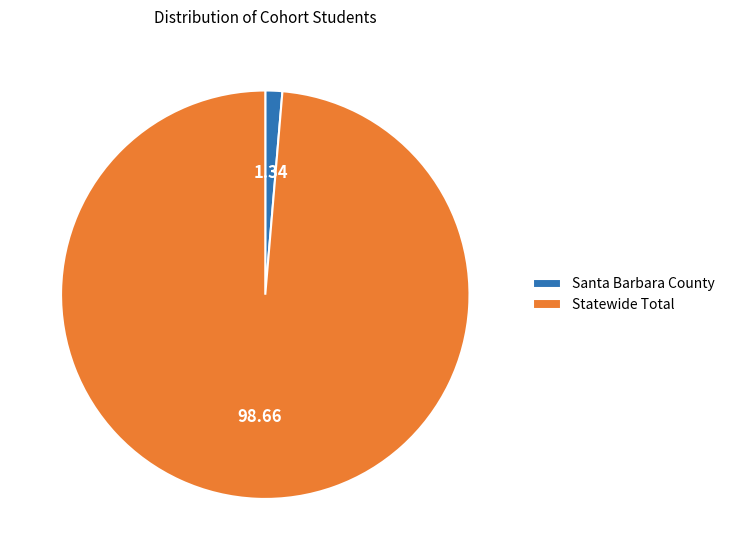

How many segments does this pie chart have?

2